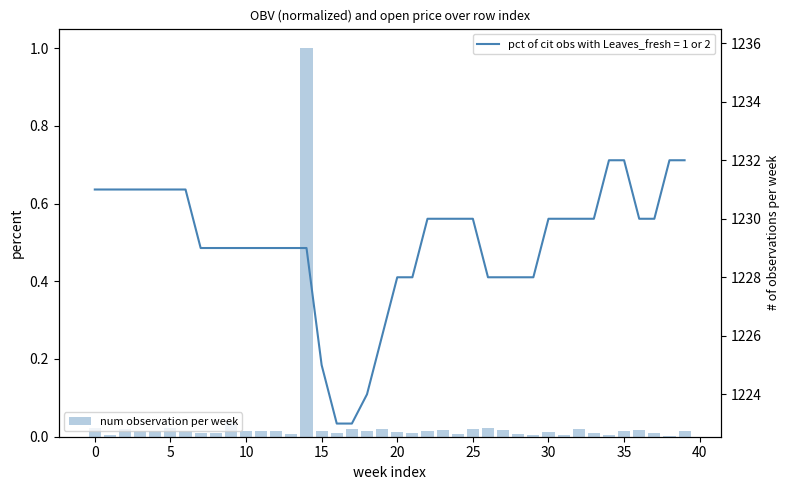

At which label is the value closest to 0?

38